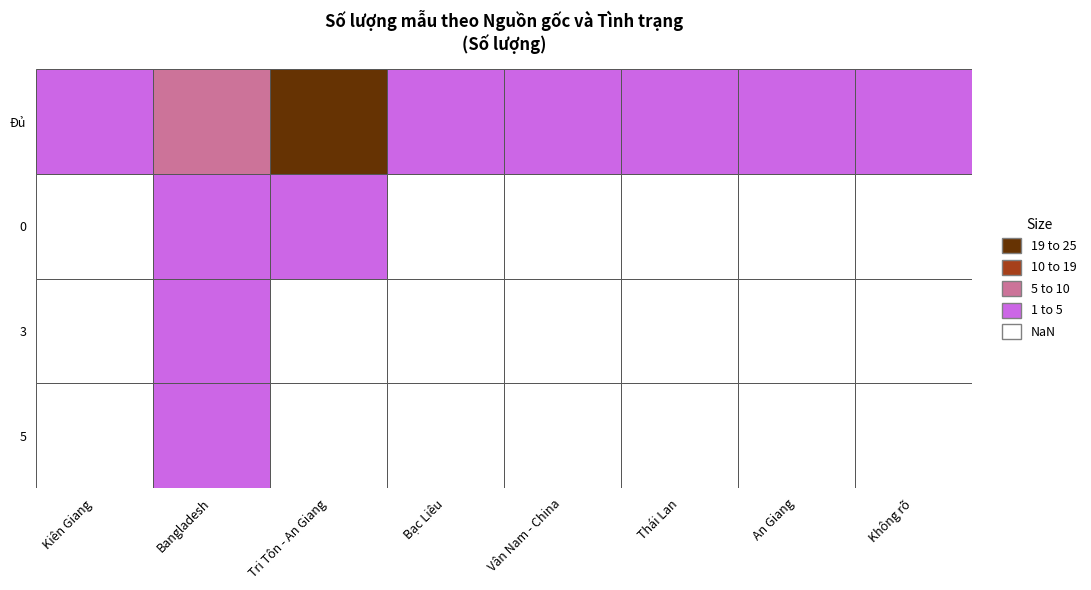

Between Đủ and 0, which is larger?

Đủ